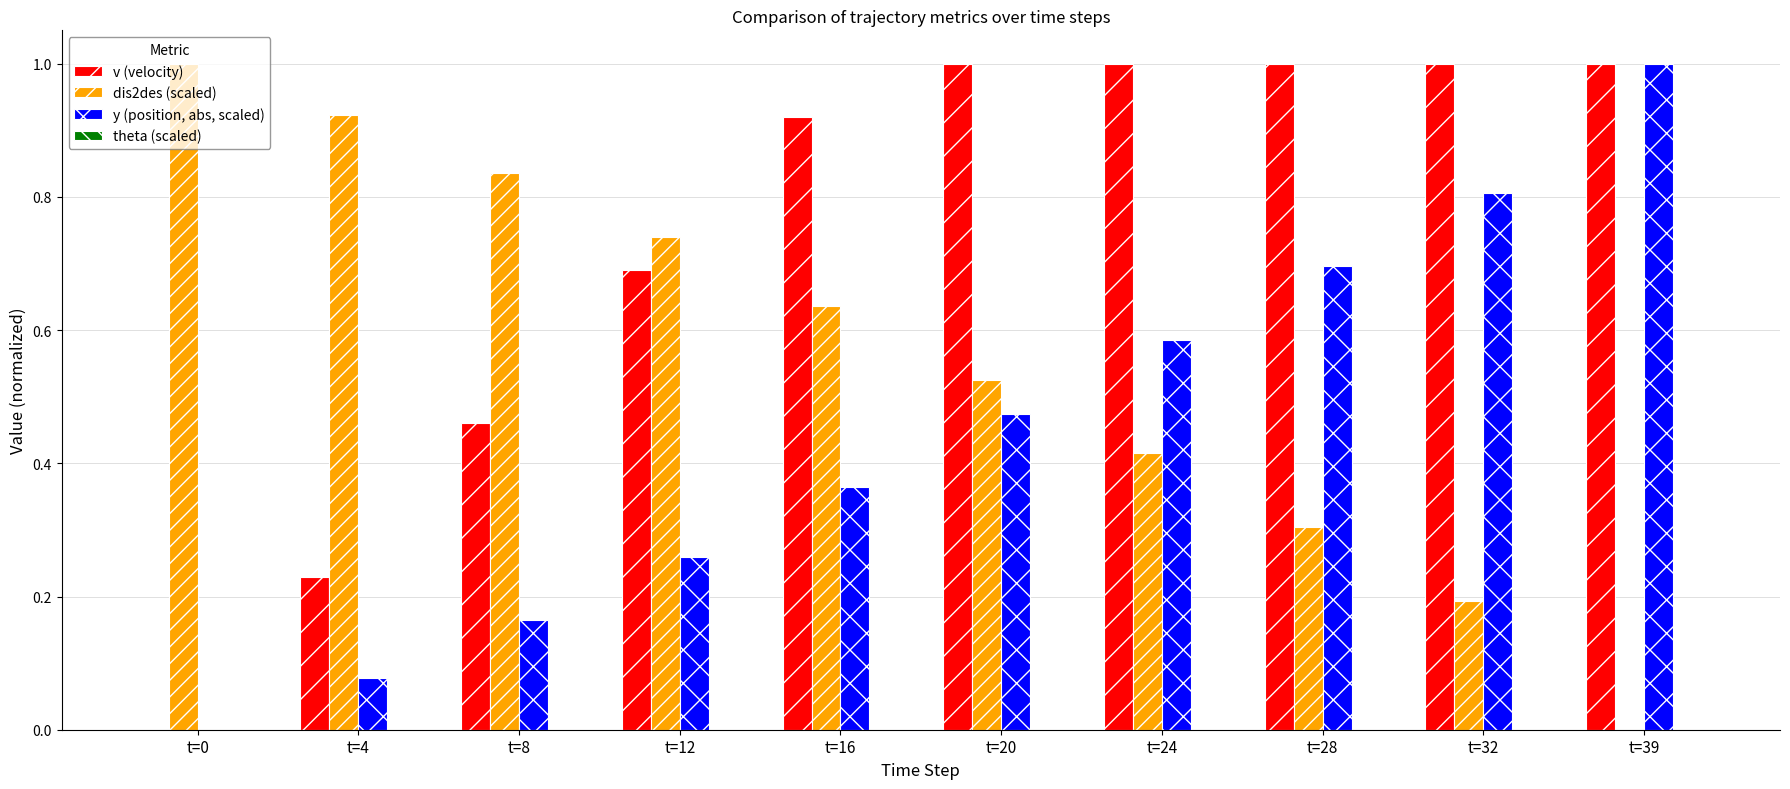

Which series has the largest total across all categories?

v (velocity)